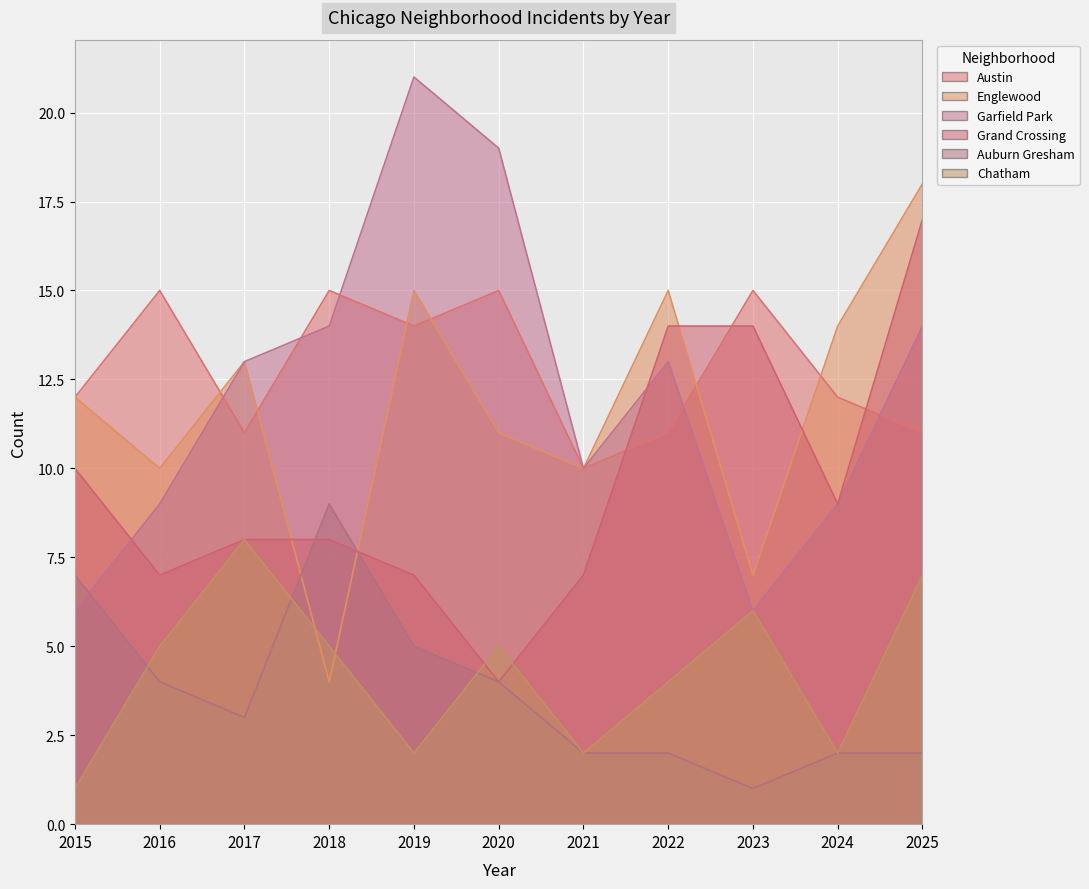

True or false: Englewood has more than 2 interior local peaks.

True